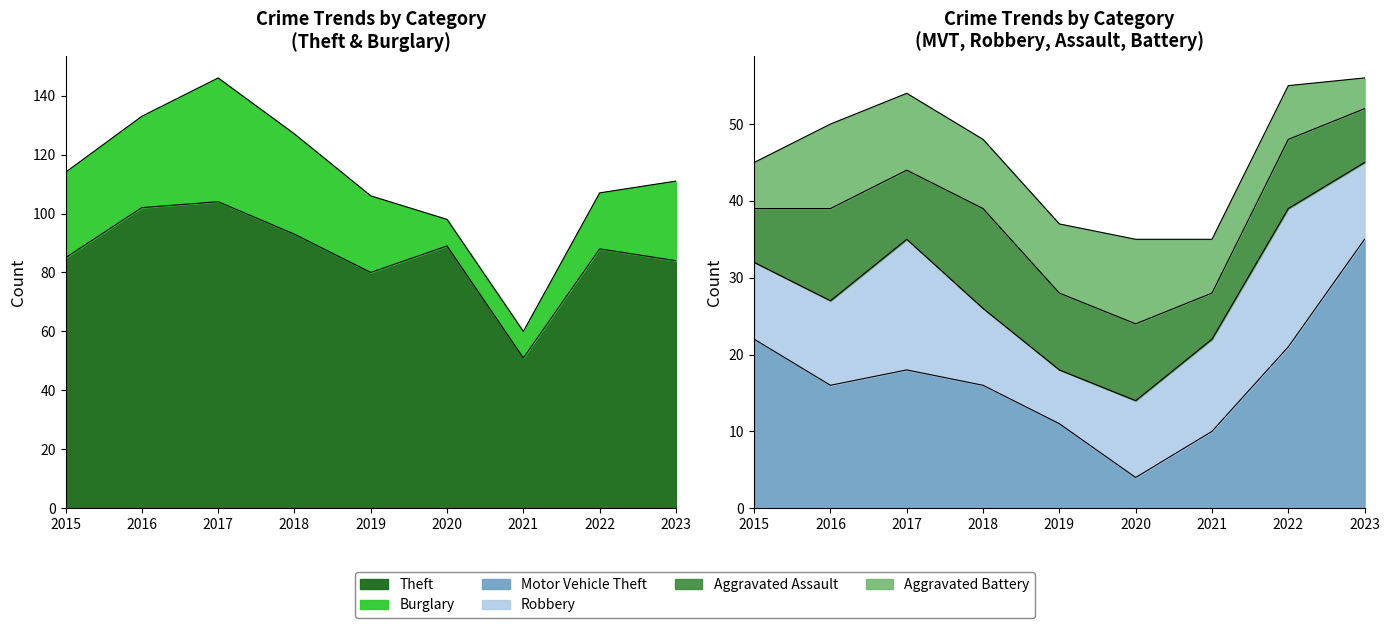

Count the Aggravated Assault values in the range 7 to 10.

6